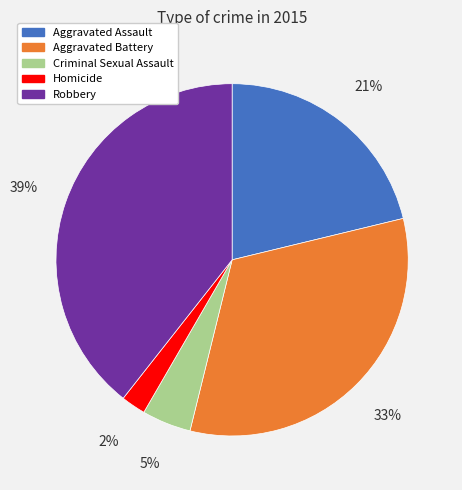

Does any single category account for the majority?

No